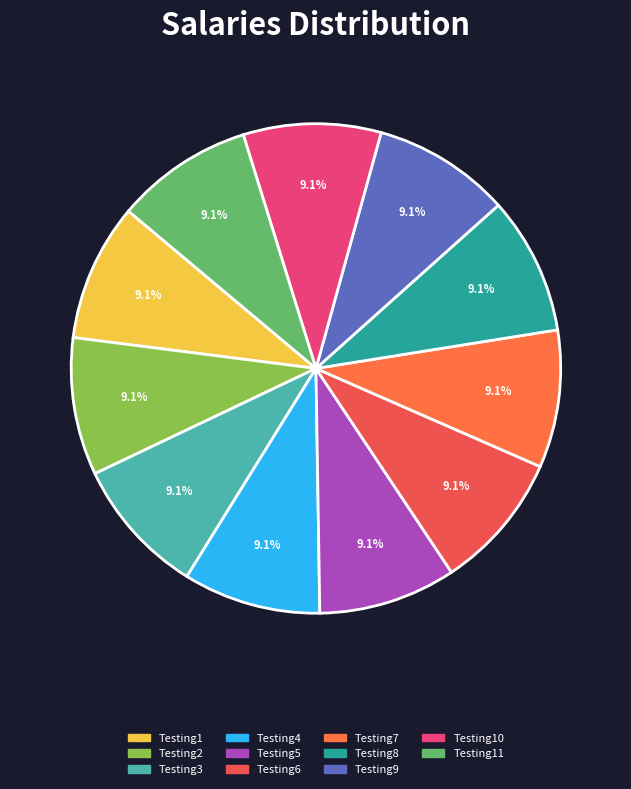

Which category has the biggest portion of the pie?

Testing10